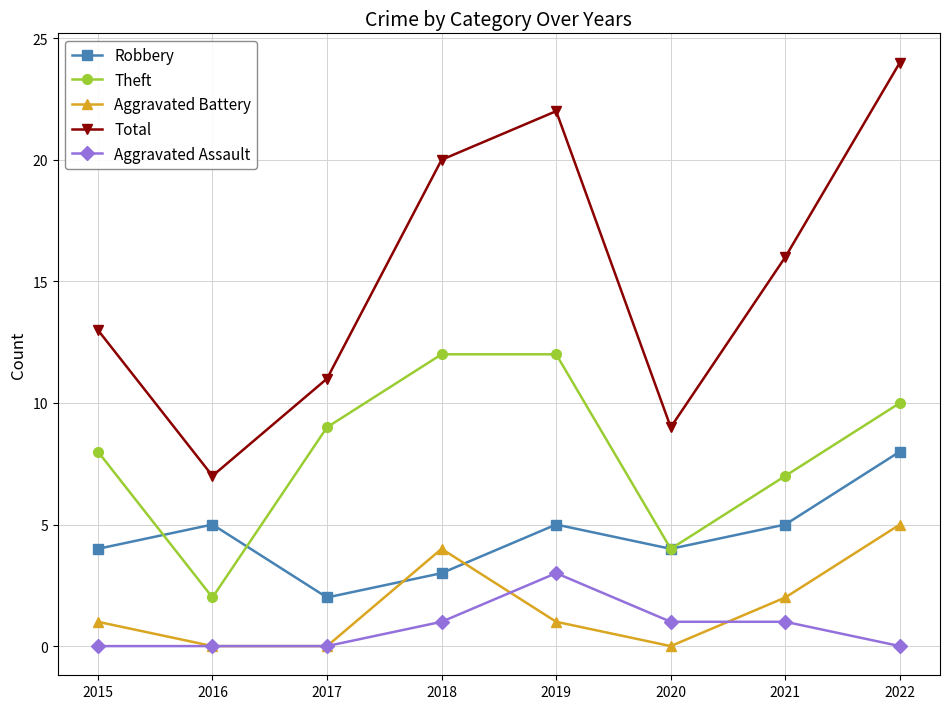

At which category does the chart reach its peak across all series?

2022